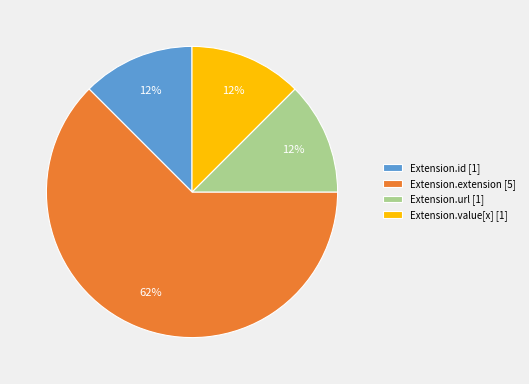

Which has a higher value, Extension.extension [5] or Extension.id [1]?

Extension.extension [5]